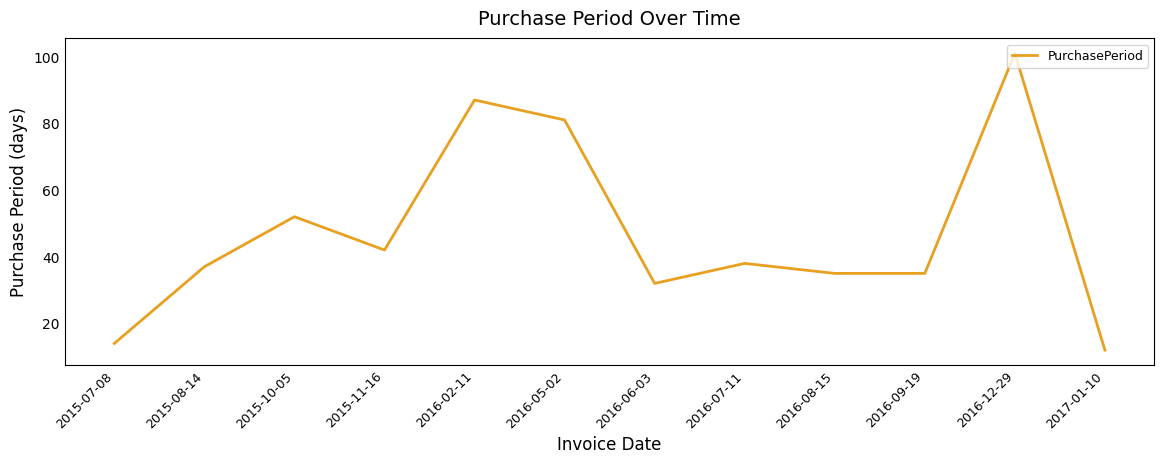

At which label is the value closest to 56?

2015-10-05